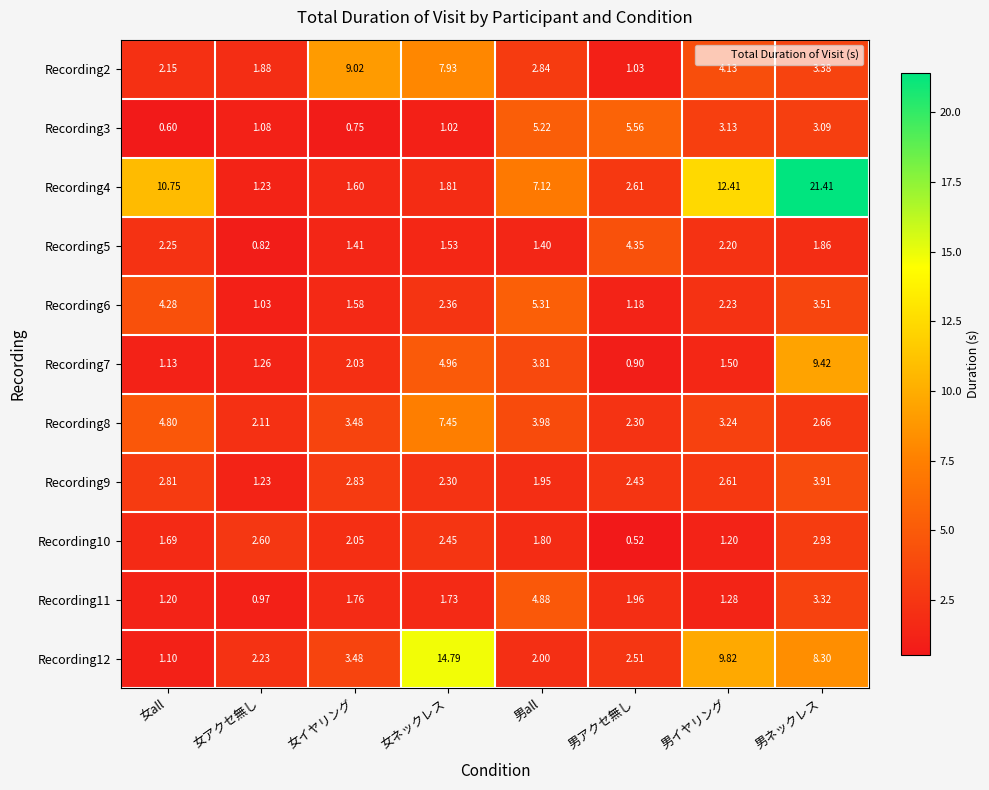

Which label corresponds to the largest value in the chart?

男ネックレス